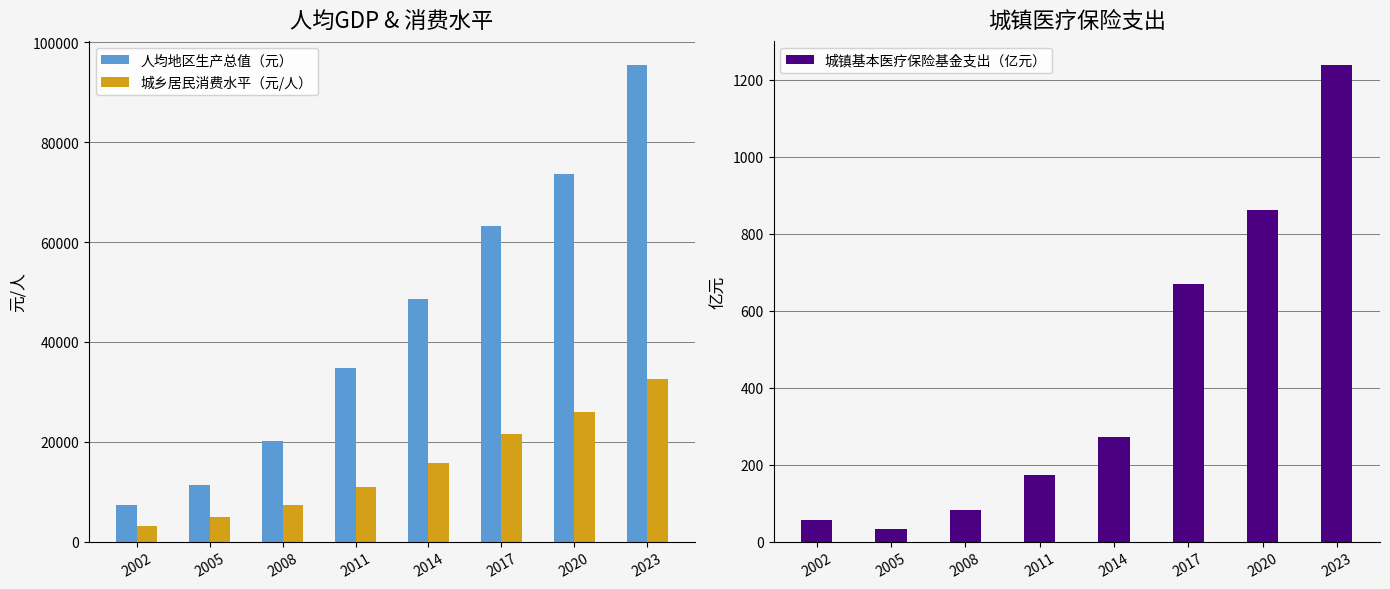

What is the total value across all series at 2020?

100532.9